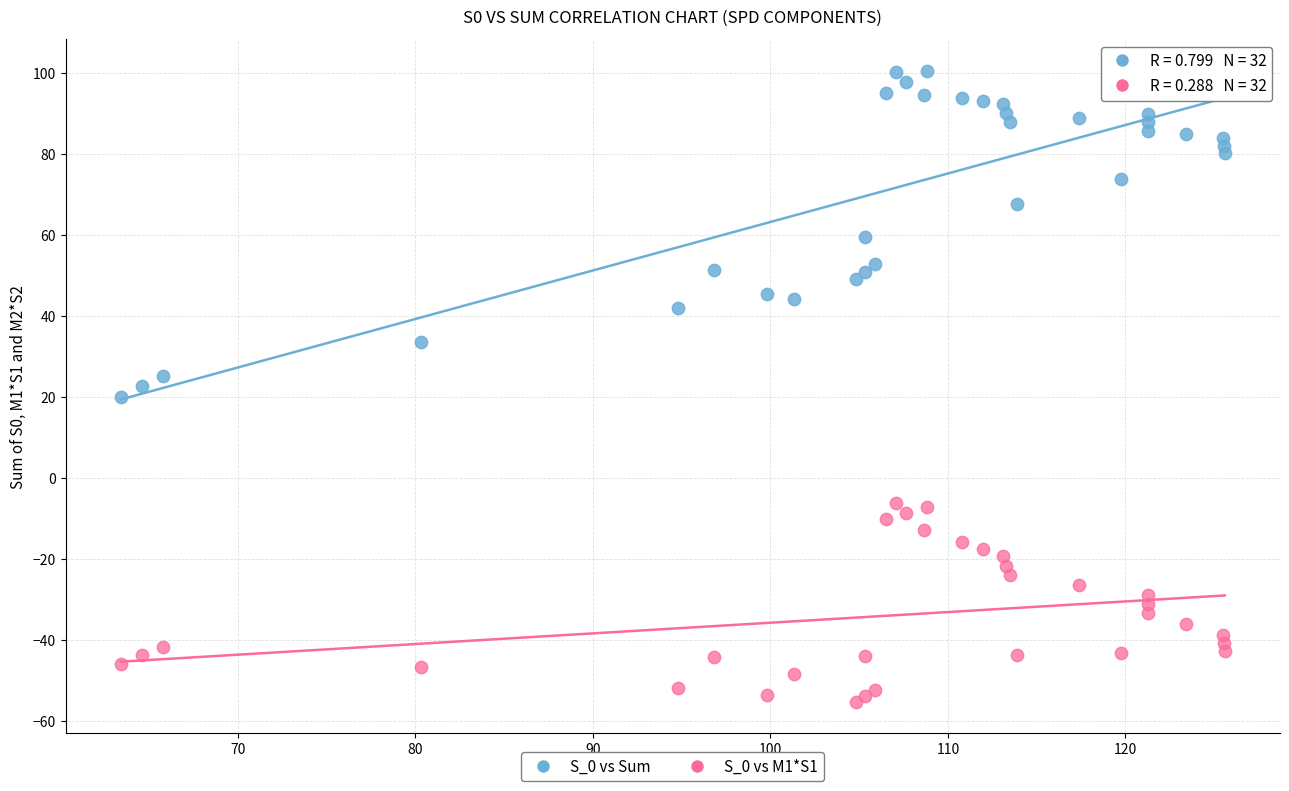

What is the X range (max minus min) for the scatter plot?

62.2